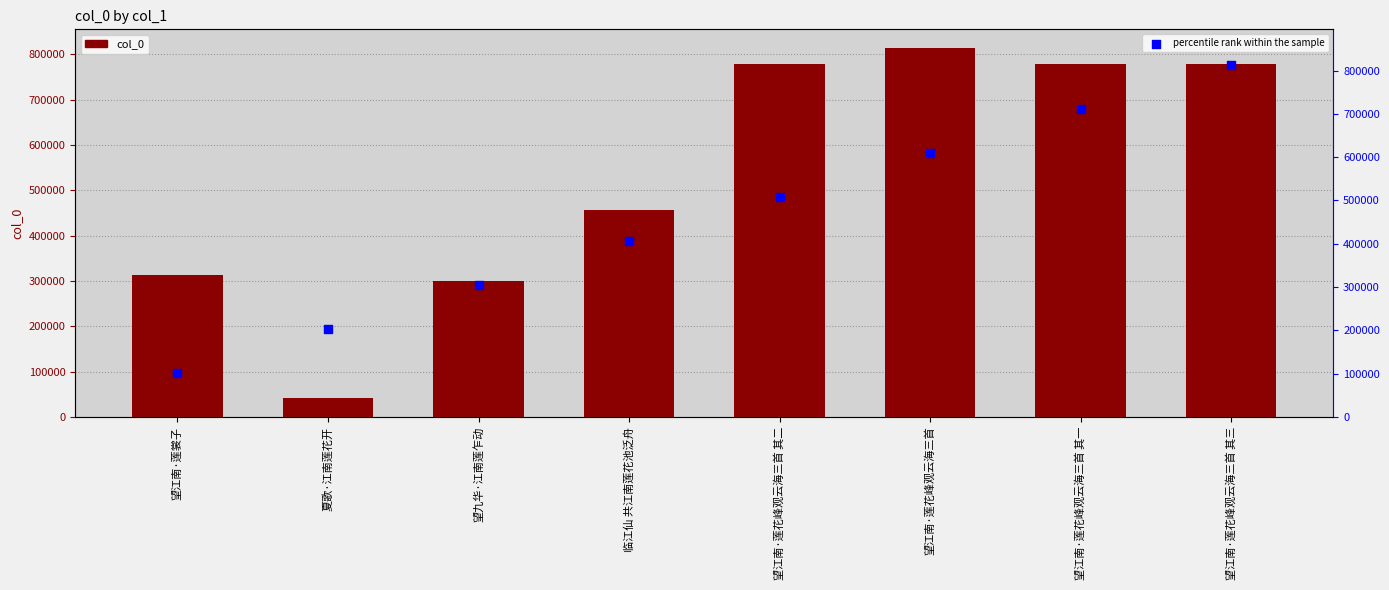

What is the total value across all series at 望江南·莲花峰观云海三首 其一?

1490215.4